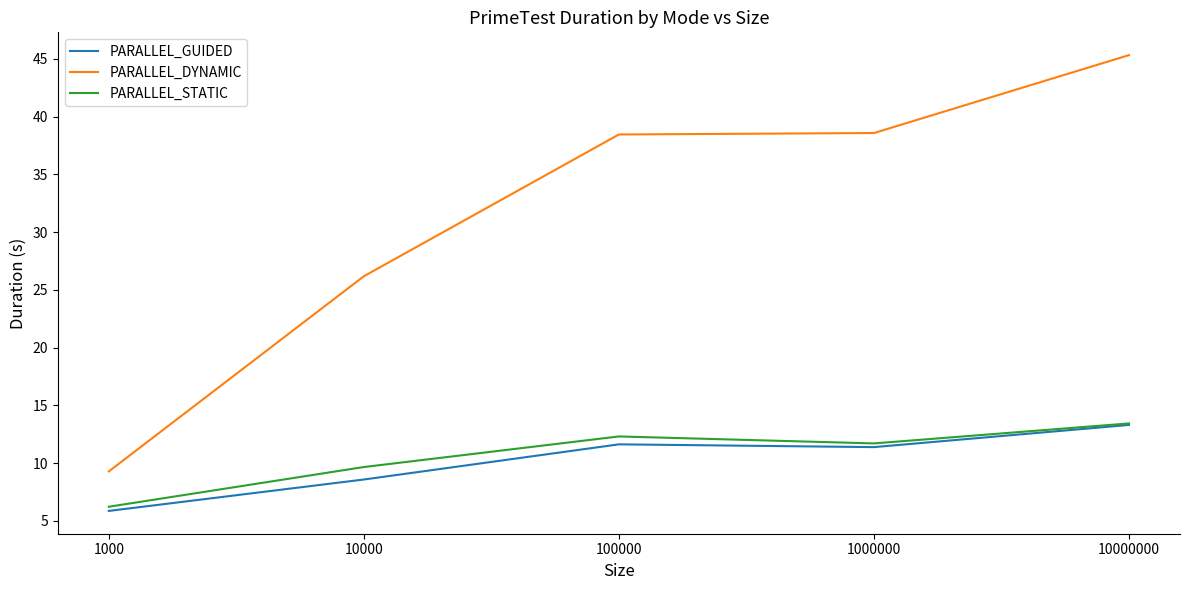

At which category does the chart reach its minimum across all series?

1000